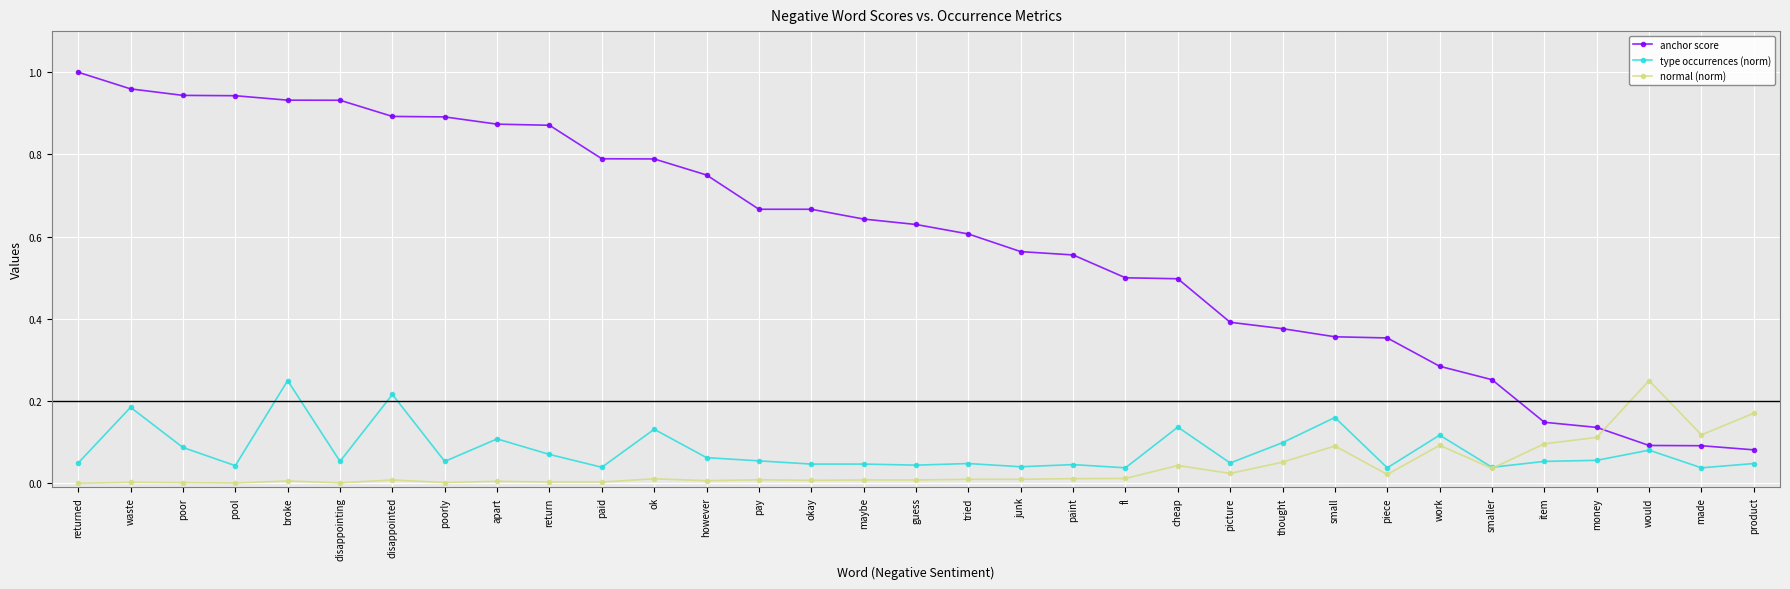

What are all the series names shown in the legend?

anchor score, type occurrences (norm), normal (norm)